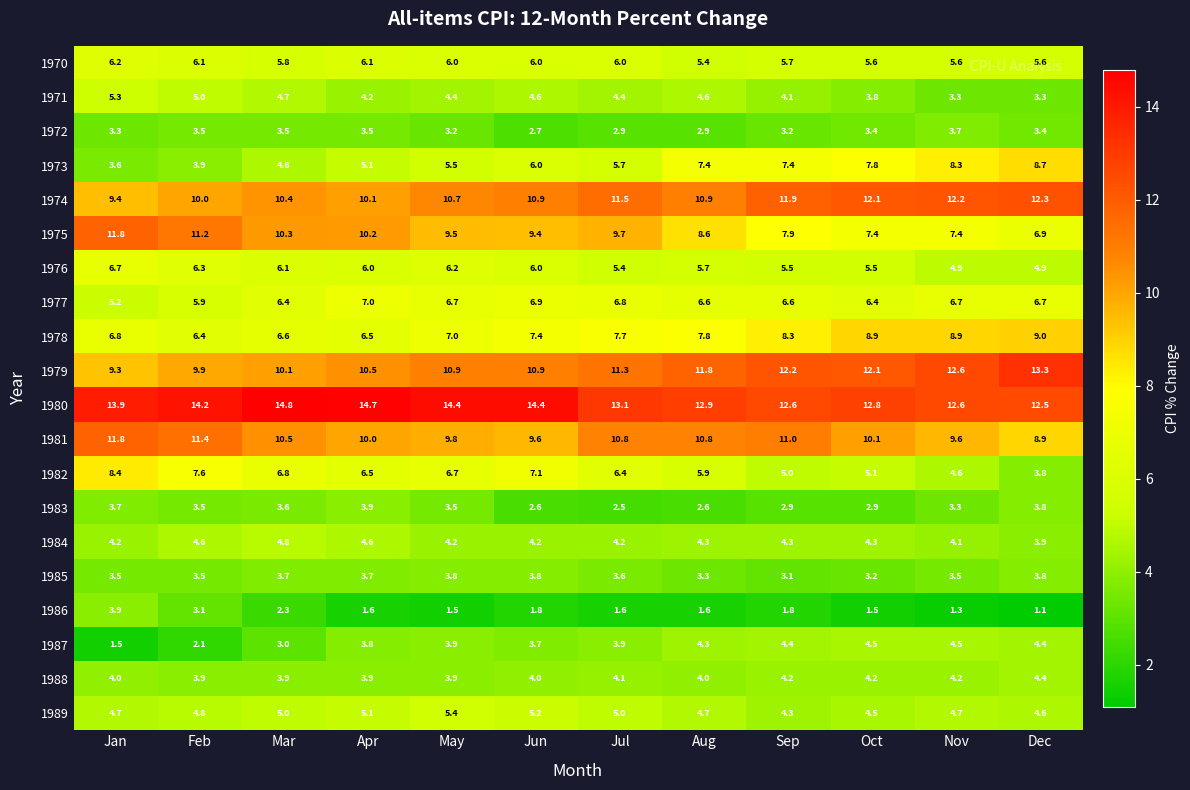

What is the sum of the 1973 values at Apr and Oct?

12.9